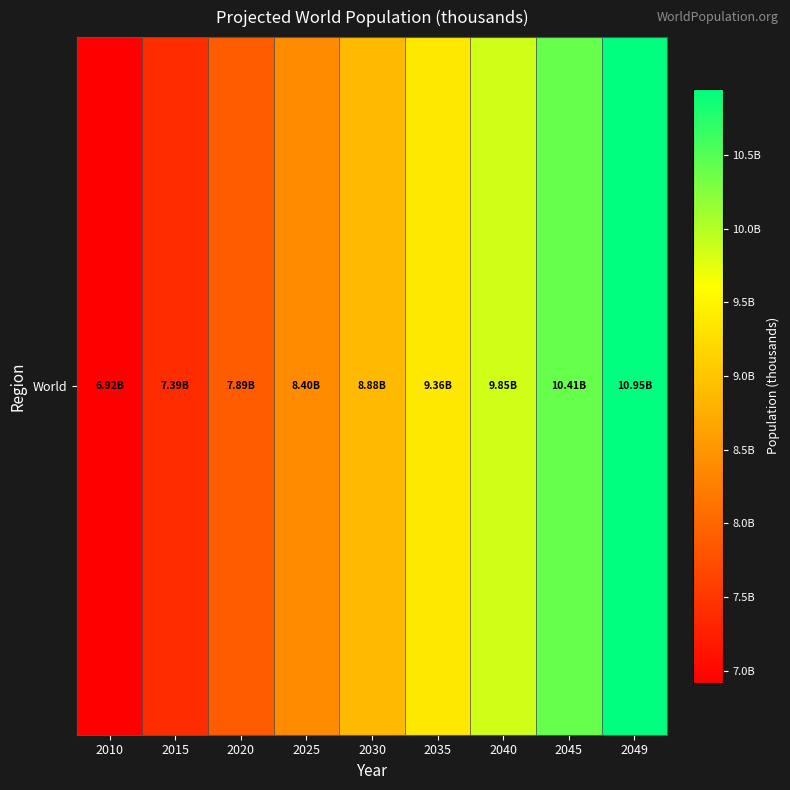

Reading left to right, transcribe all the data shown in this chart.

2010=6916183.5	2015=7392233.2	2020=7893903.8	2025=8398226.4	2030=8881518.7	2035=9359399.7	2040=9847909.3	2045=10410000.0	2049=10950000.0